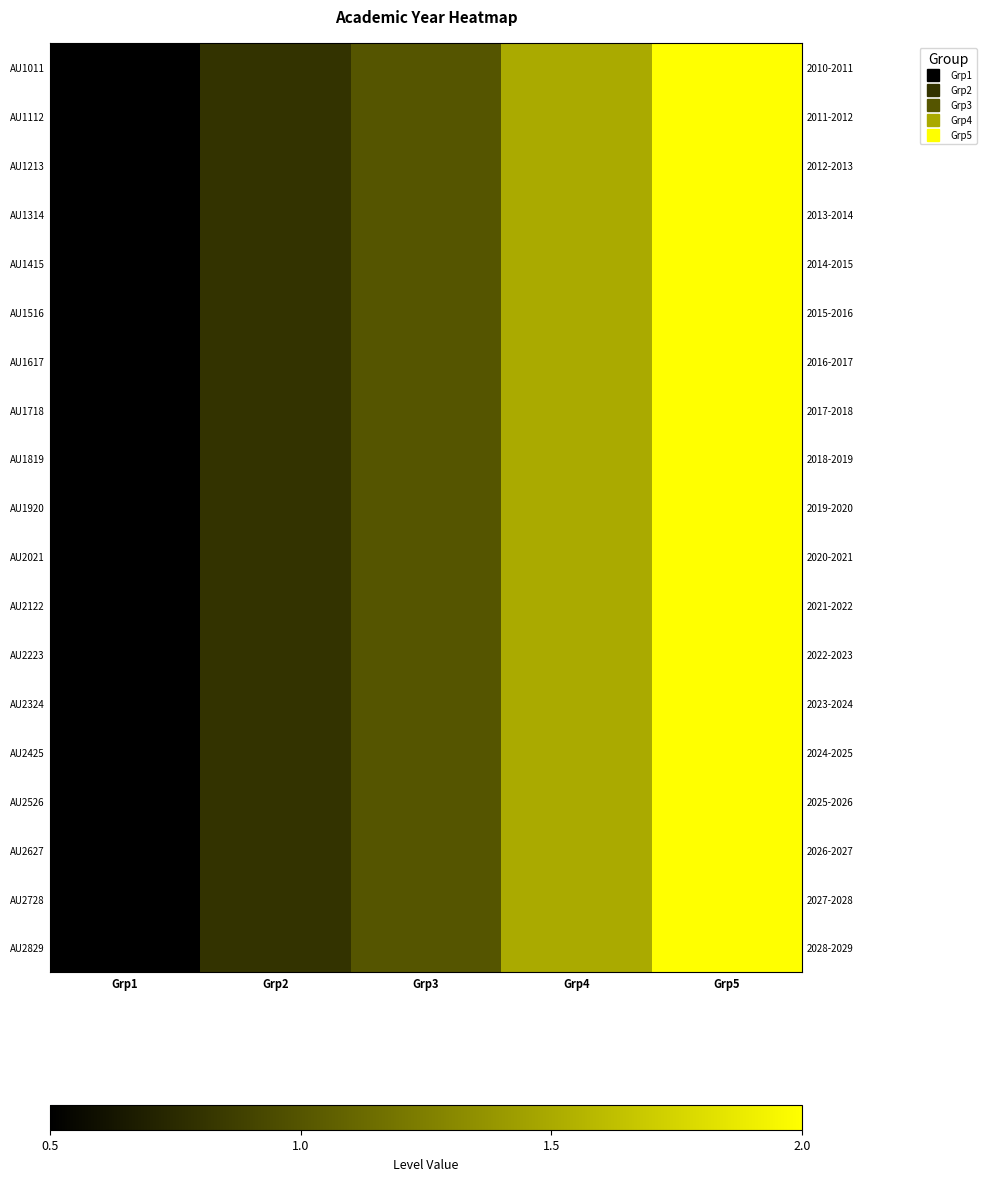

At which category is the sum across all series the highest?

Grp5